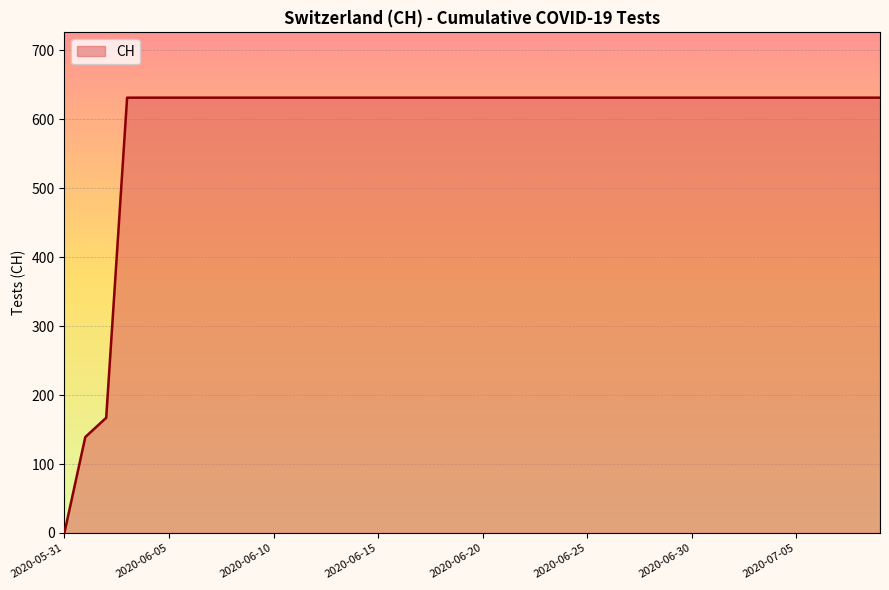

What is the difference between the maximum and minimum values?

631